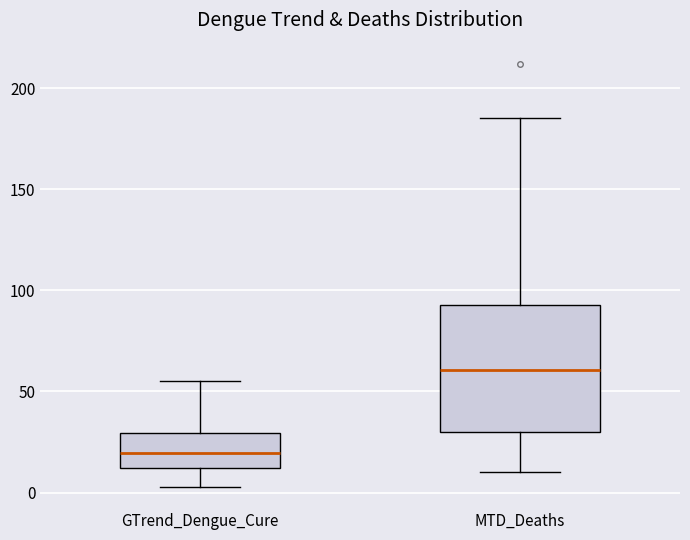

Which box has the lowest median line?

GTrend_Dengue_Cure